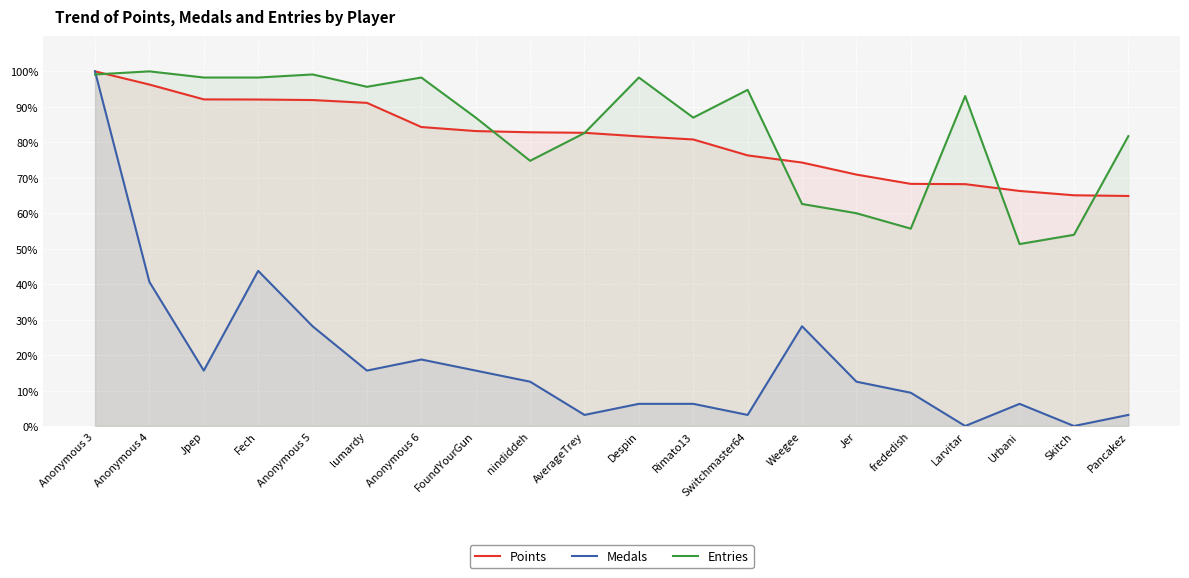

After their last crossing, which series has the higher values: Entries or Medals?

Entries